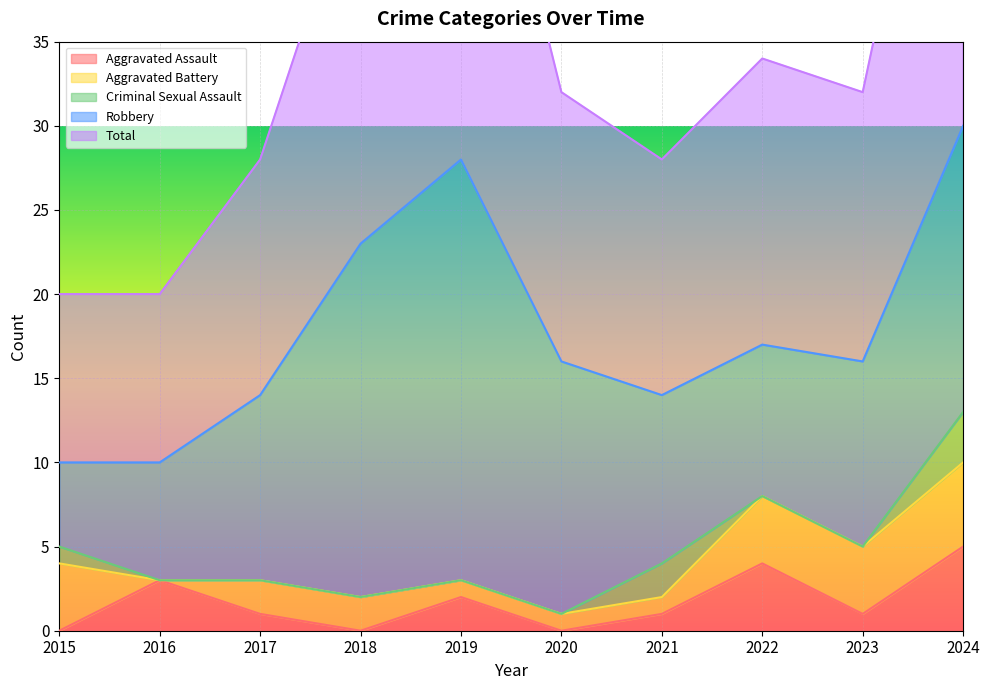

The value of Aggravated Assault at 2018 is 3. True or false?

False